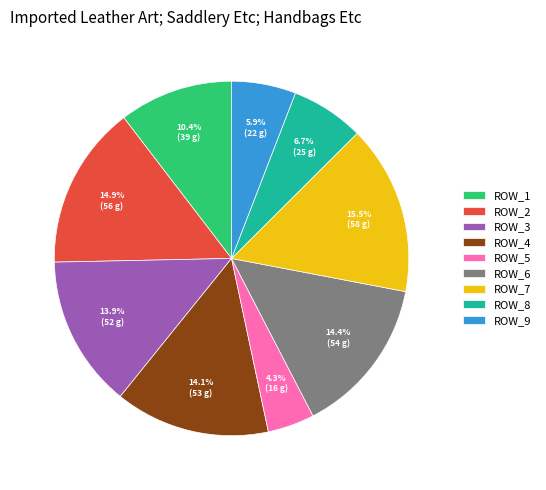

Is the sum of ROW_1 and ROW_9 greater than half?

No